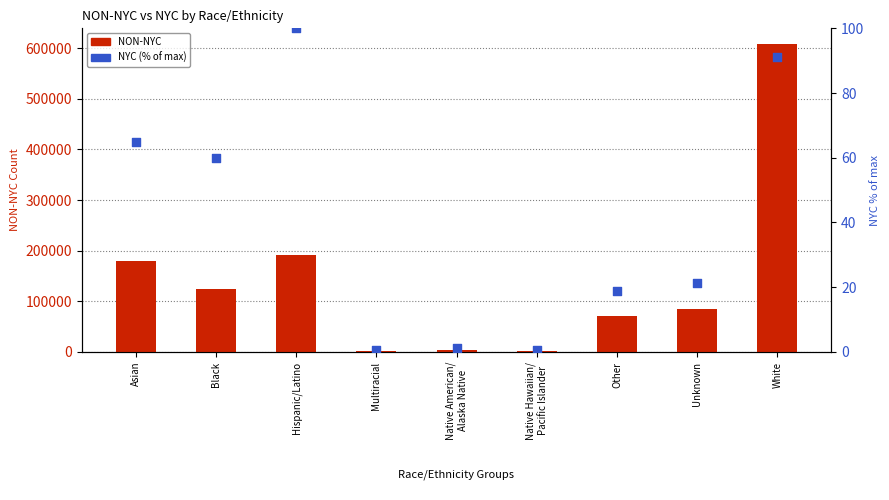

Which series has the largest Y range (max minus min)?

NON-NYC